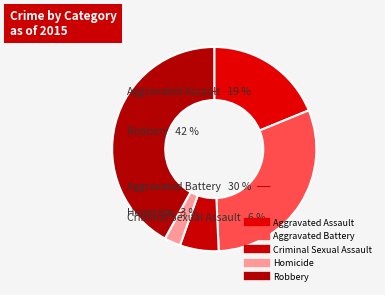

How many slices are in this pie chart?

5